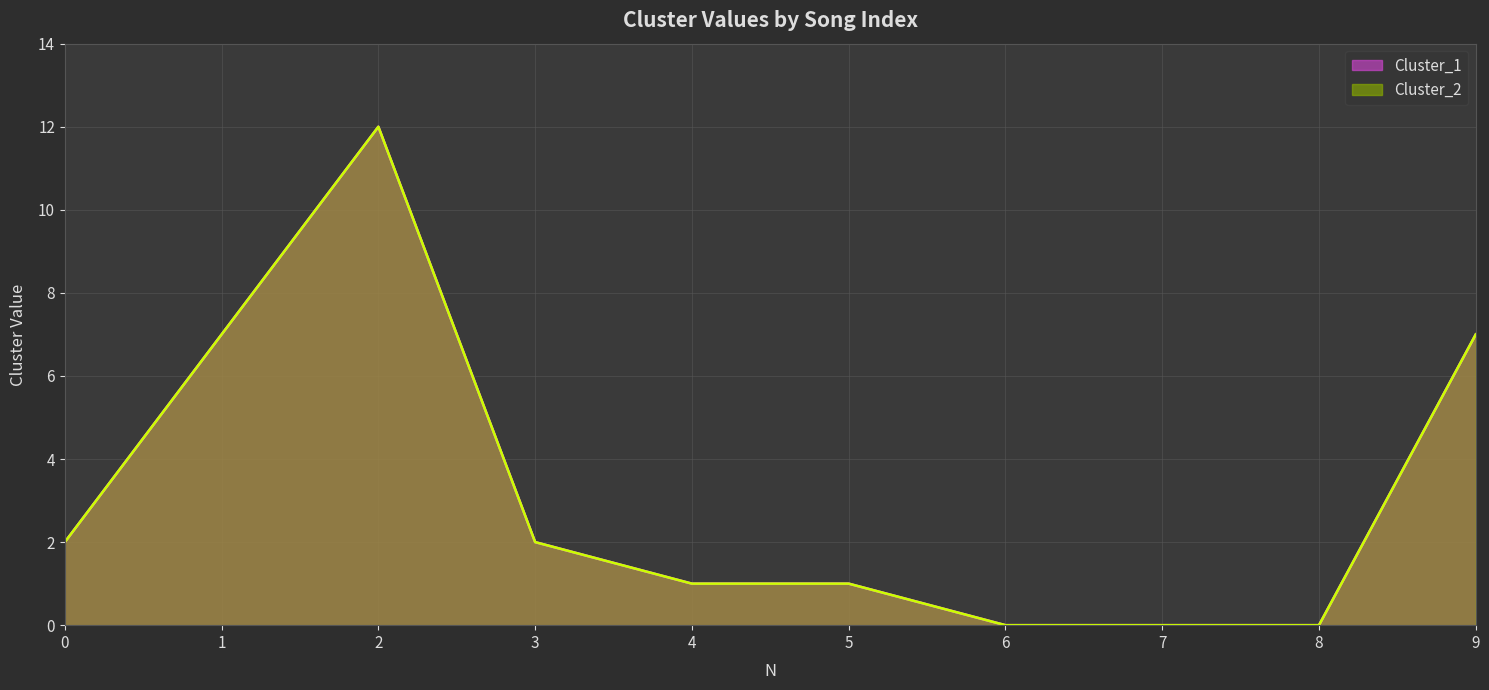

Which series has the largest range (max minus min)?

Cluster_1